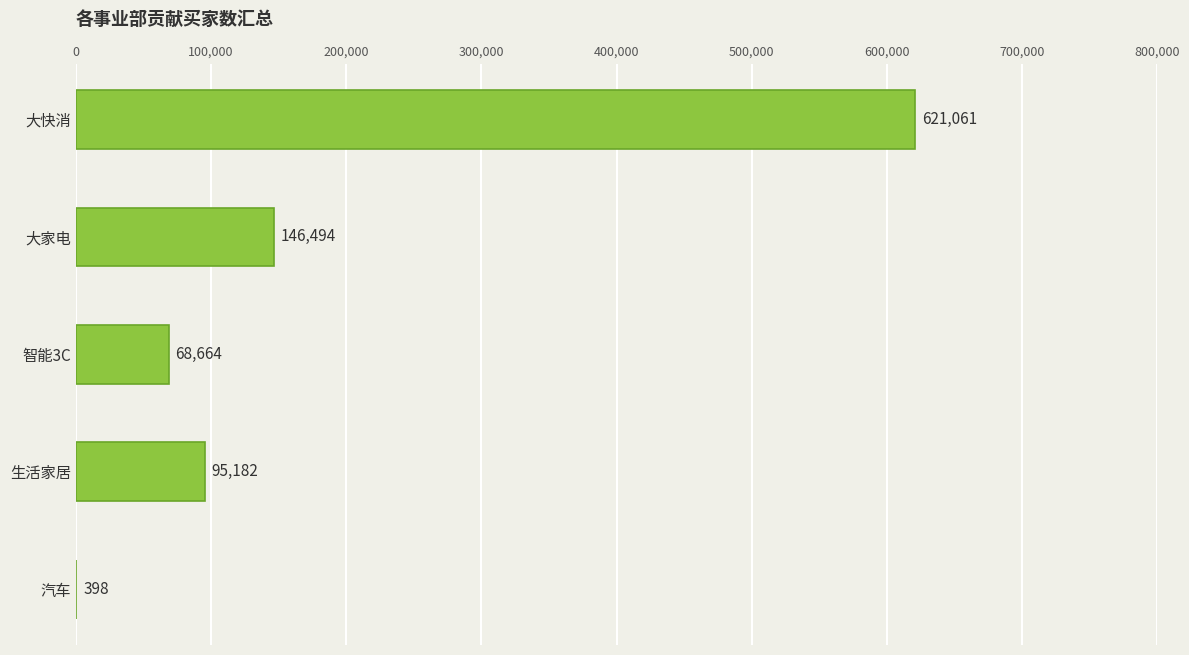

What is the greatest value displayed?

621061